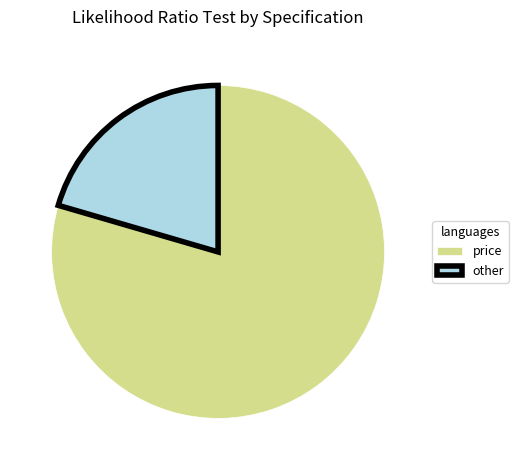

The price slice represents 80% of the pie. True or false?

True